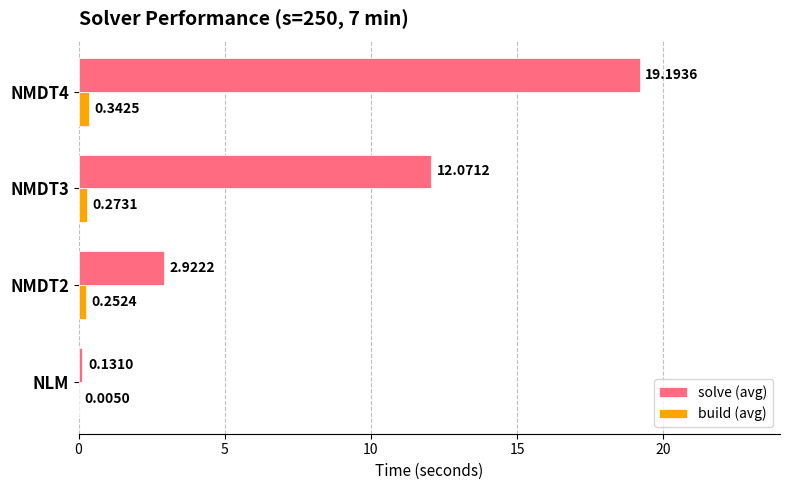

At which label is build (avg) closest to 0?

NLM